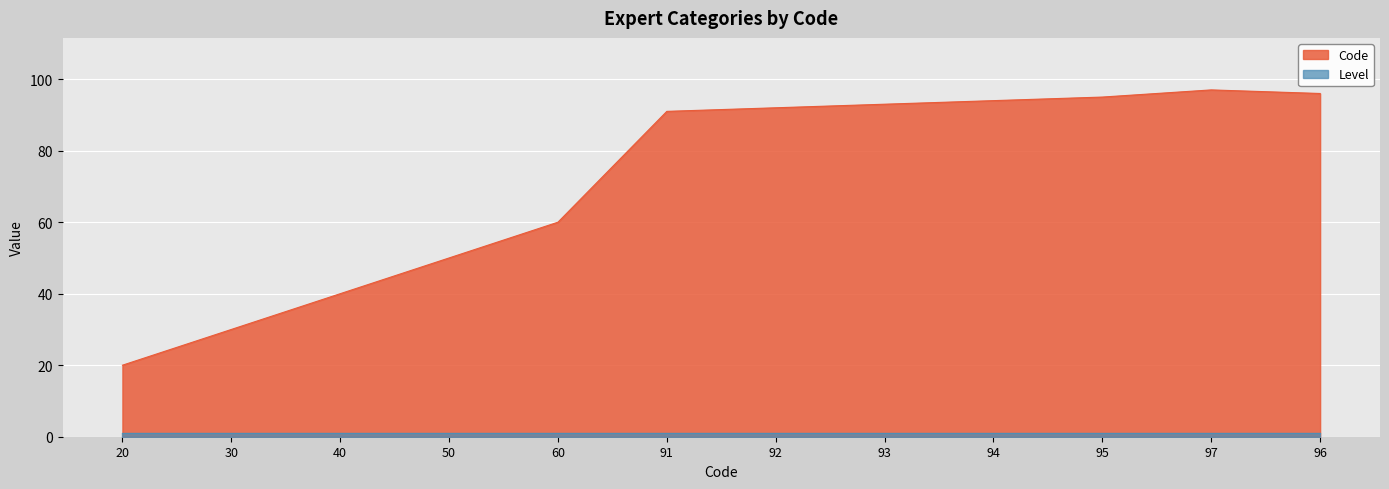

What is the change in value from 60 to 96?

+36